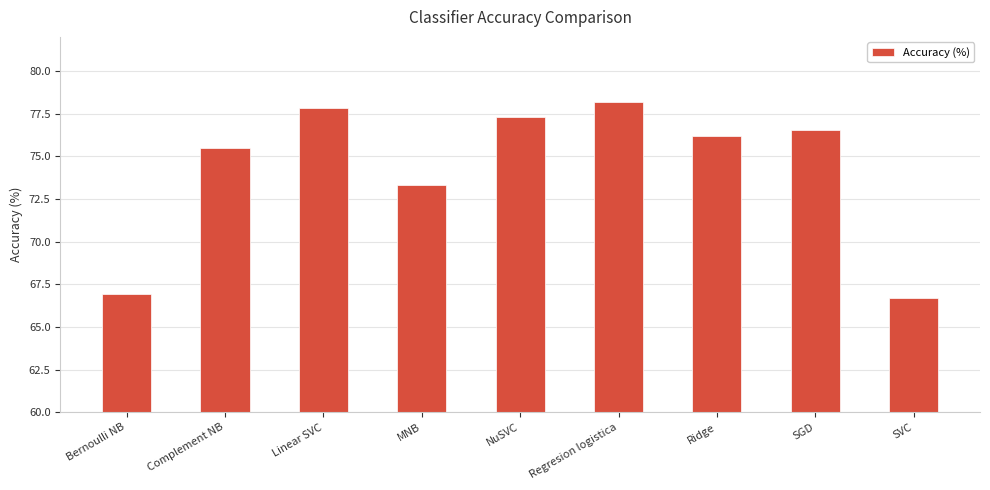

Does the chart contain stacked bars?

No